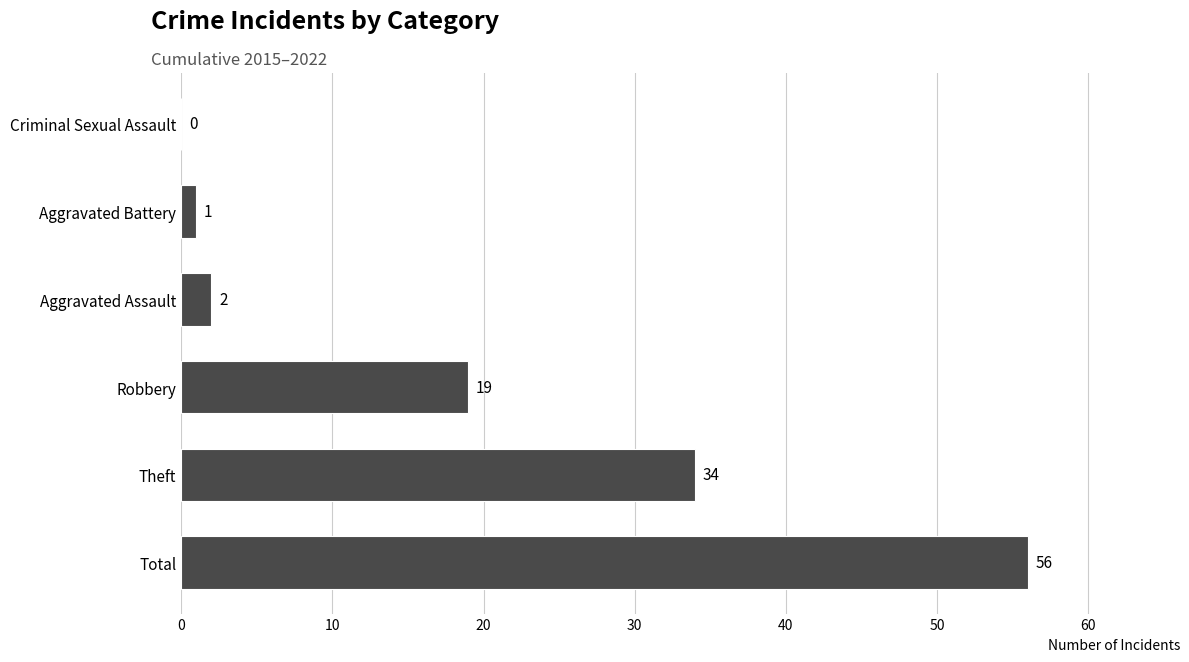

At which label is the value closest to 28?

Theft